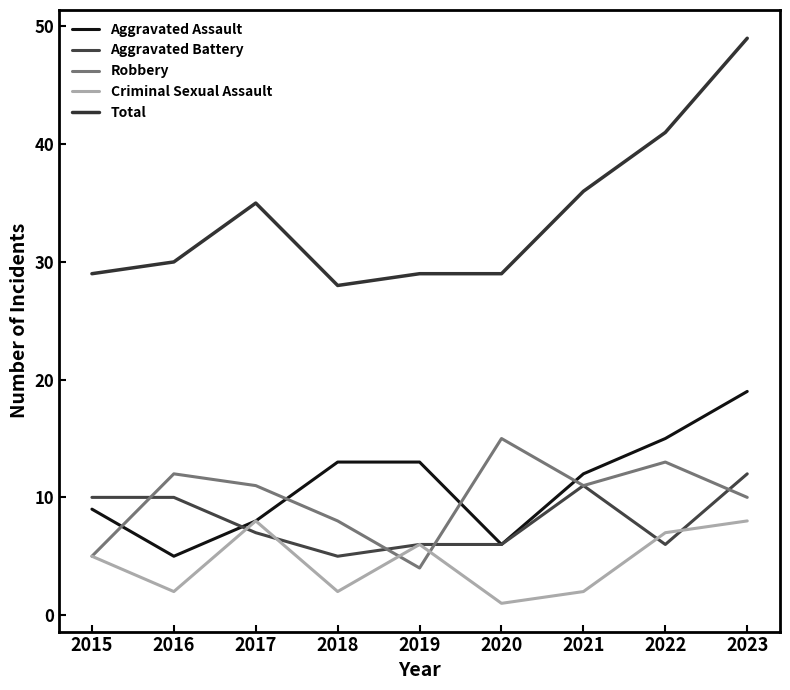

At which category is the sum across all series the highest?

2023